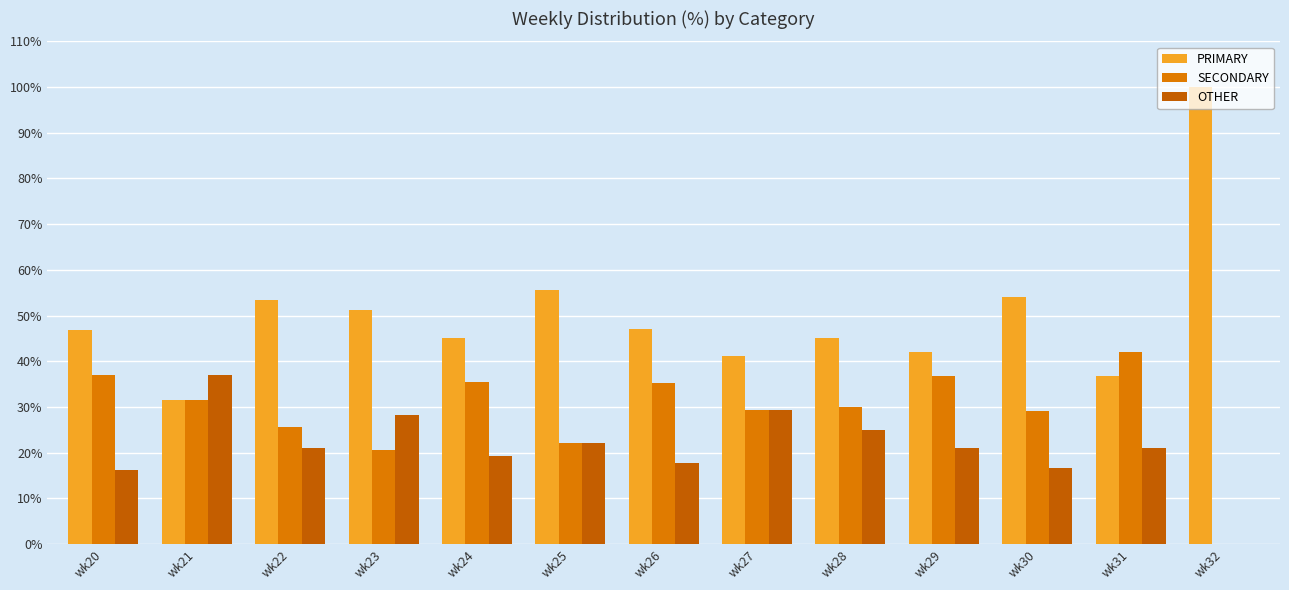

What is the sum of all SECONDARY values?

375.2